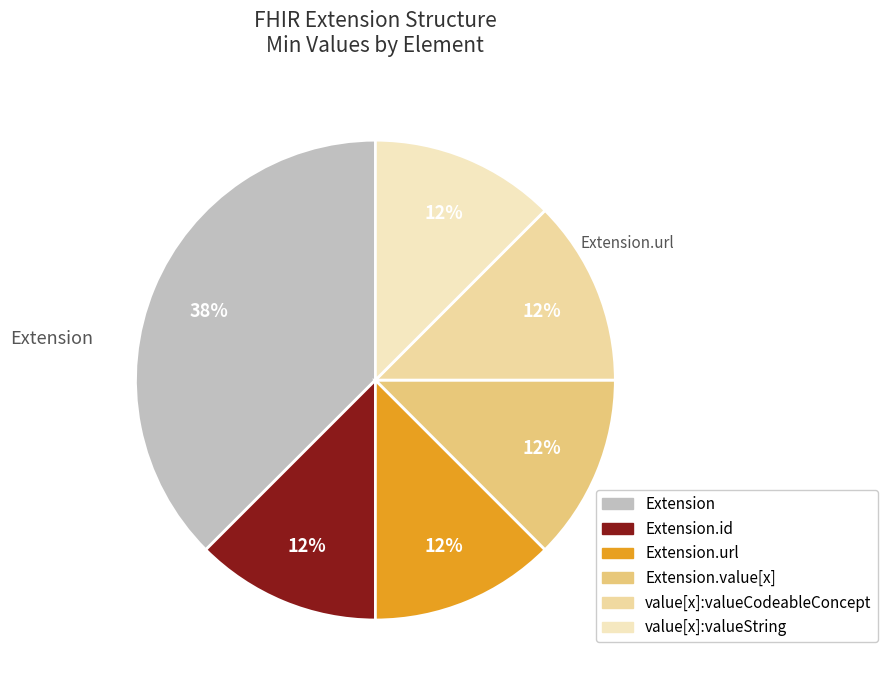

Is there any slice that represents more than half of the pie?

No